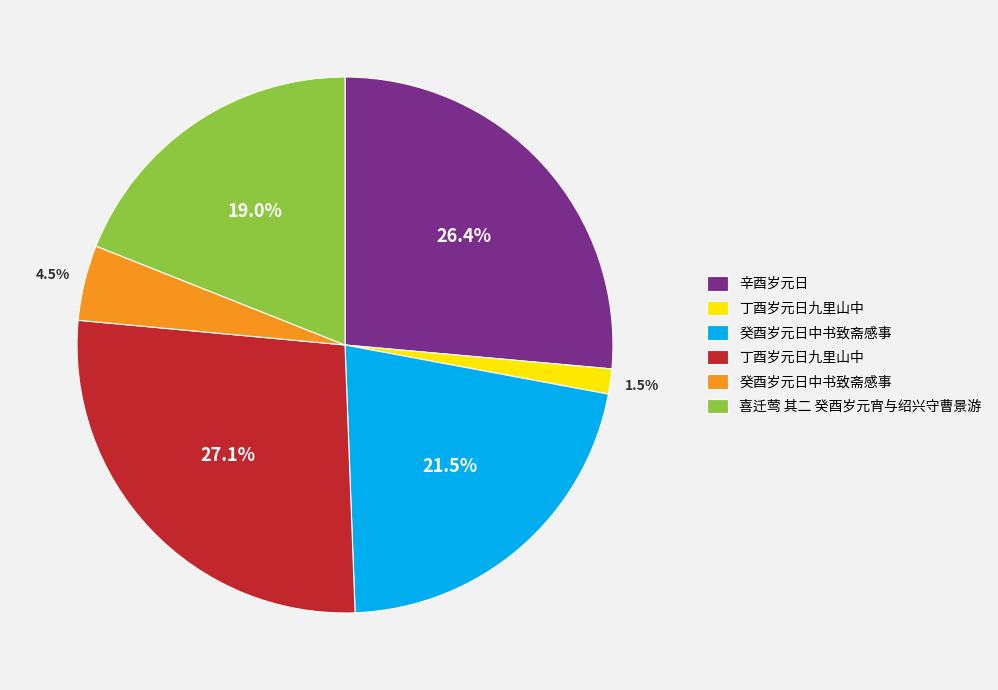

Is there any slice that represents more than half of the pie?

No